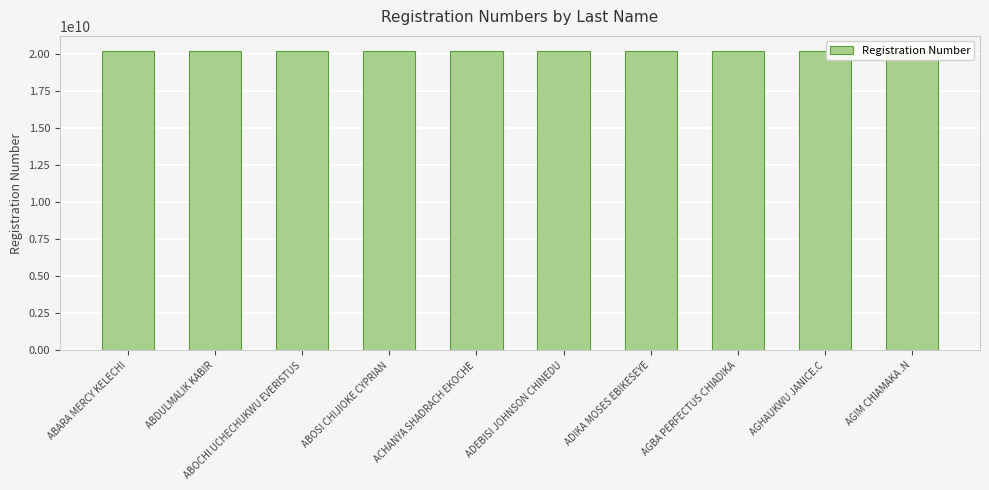

What is the ratio of the value at ABOSI CHIJIOKE CYPRIAN to the value at ADEBISI JOHNSON CHINEDU?

1.0